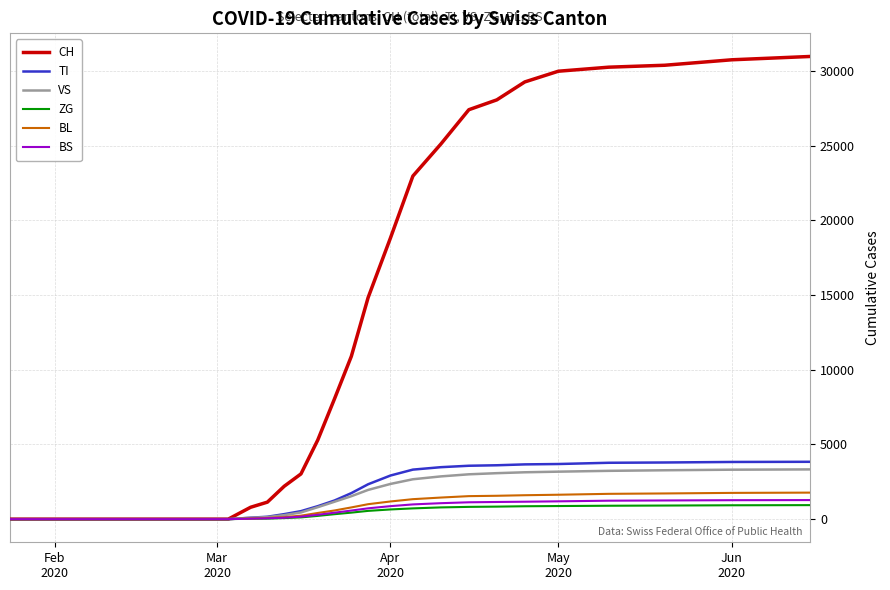

How many values in the ZG series are below 218?

15